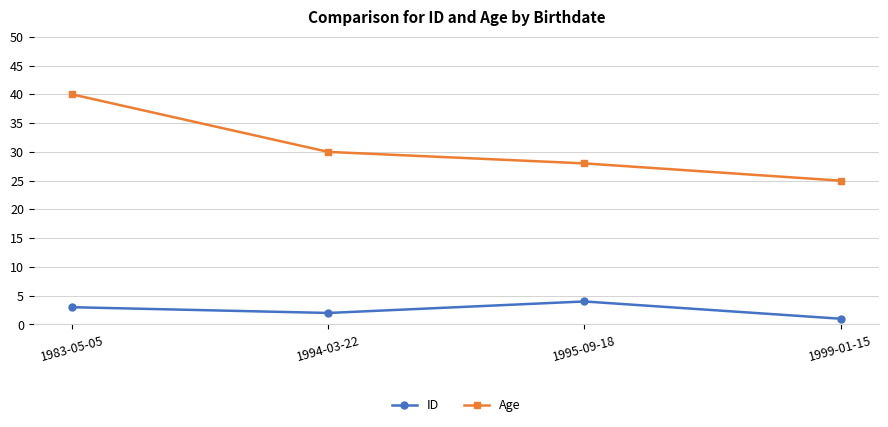

What position from the left is 1983-05-05?

1